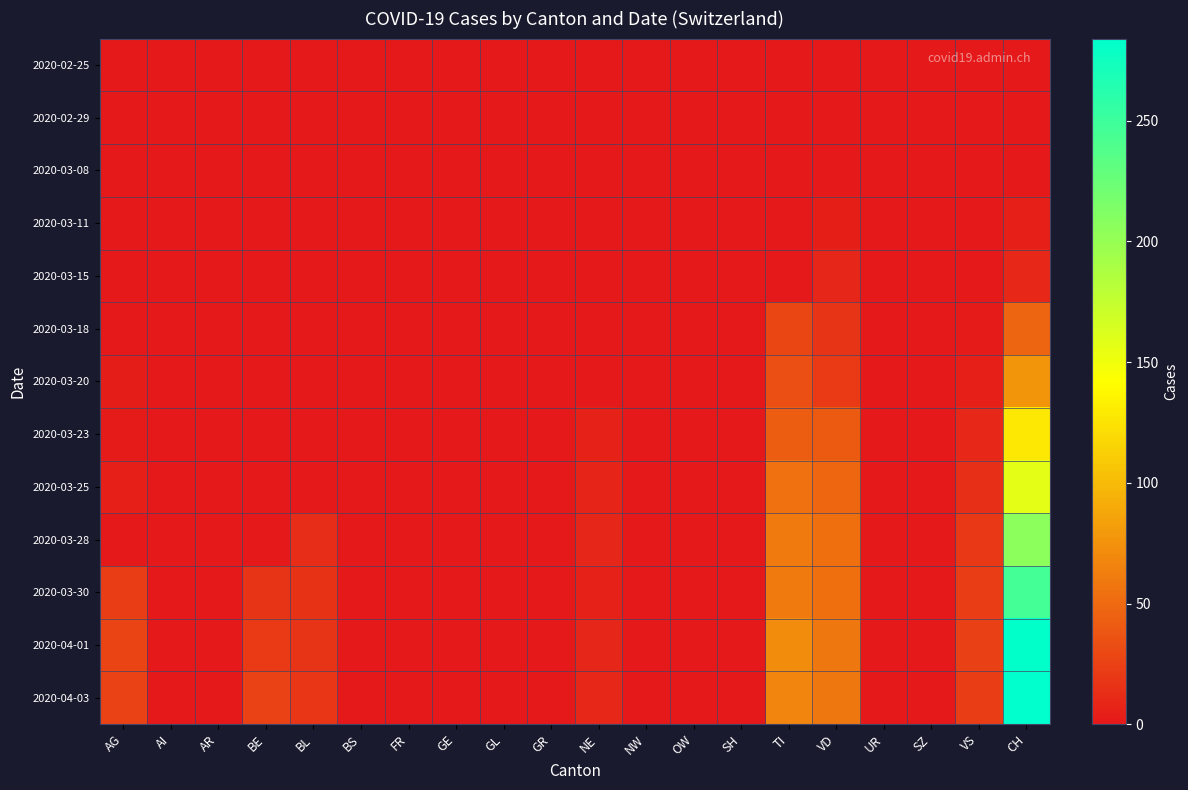

Which series has the largest total across all categories?

2020-04-03